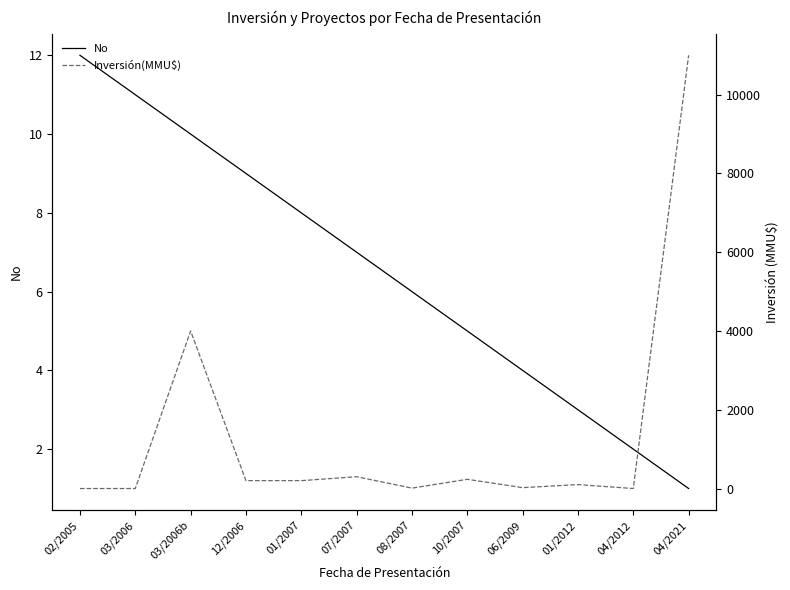

How many categories are shown in the chart?

12